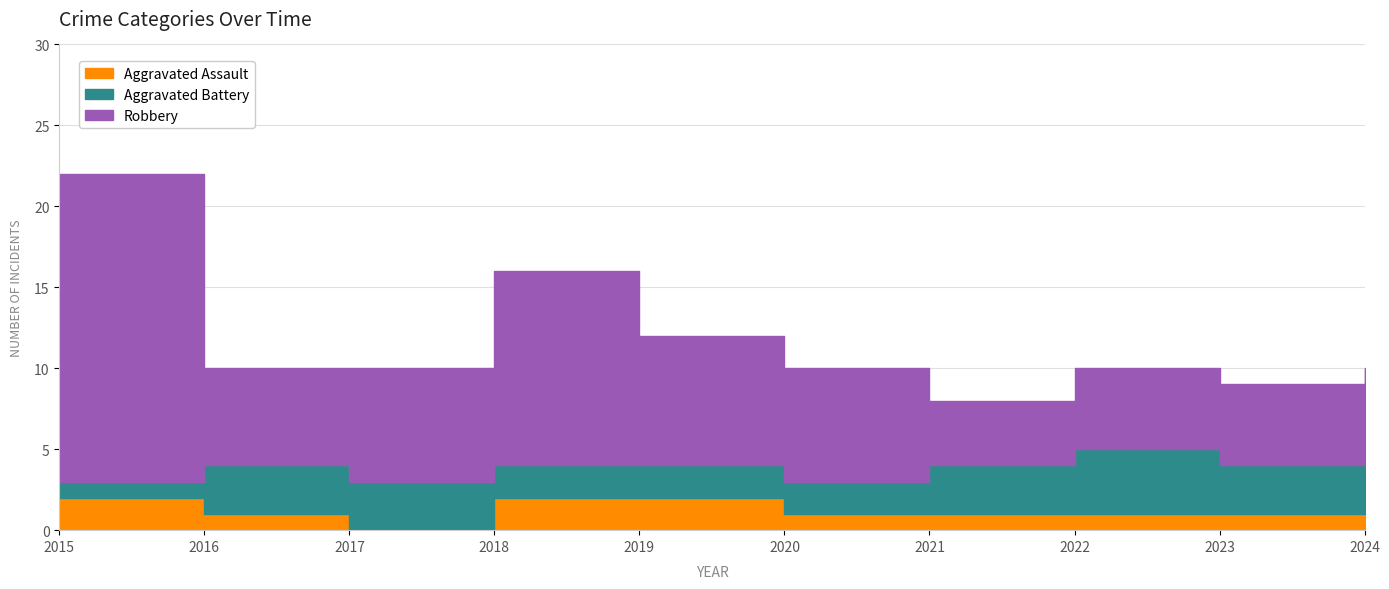

How many data points in Robbery are less than 7?

5